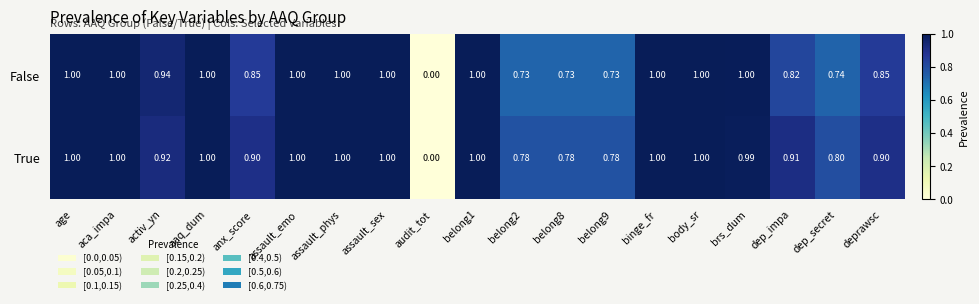

Which series has the largest total across all categories?

True